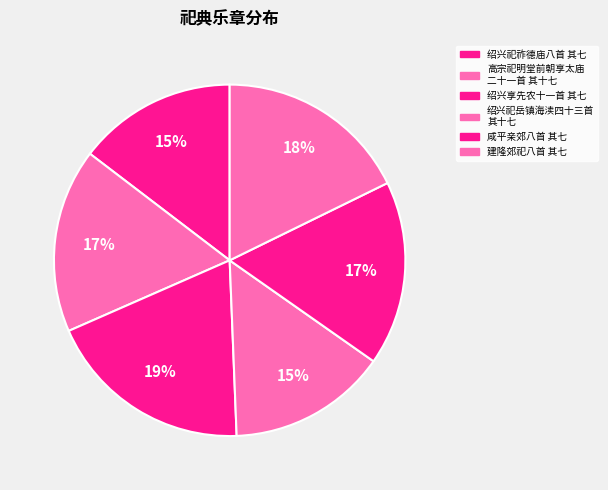

Which slice is the largest?

绍兴享先农十一首 其七